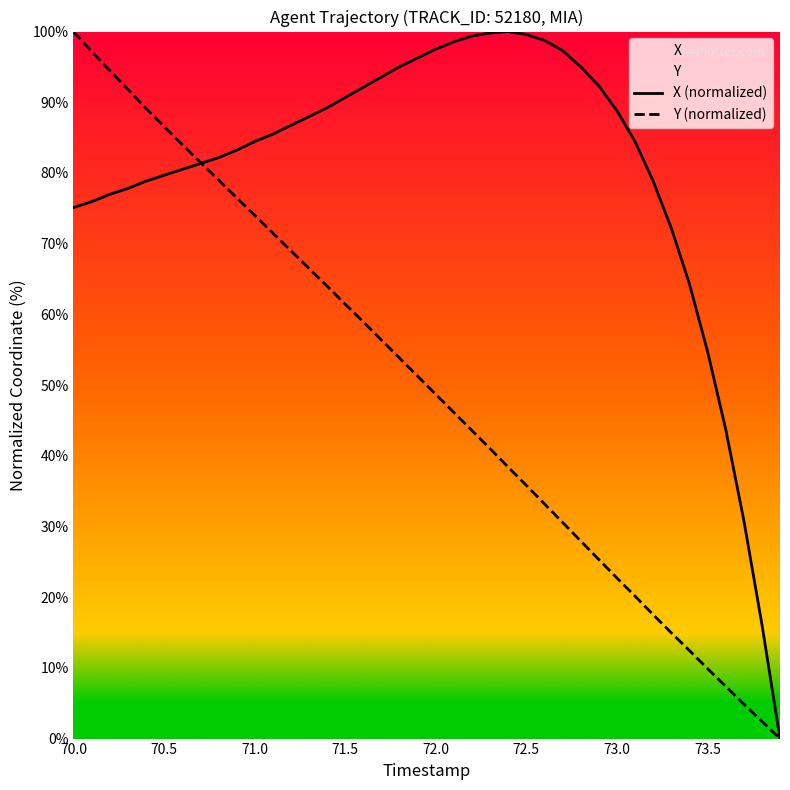

Count the number of categories in the chart.

40